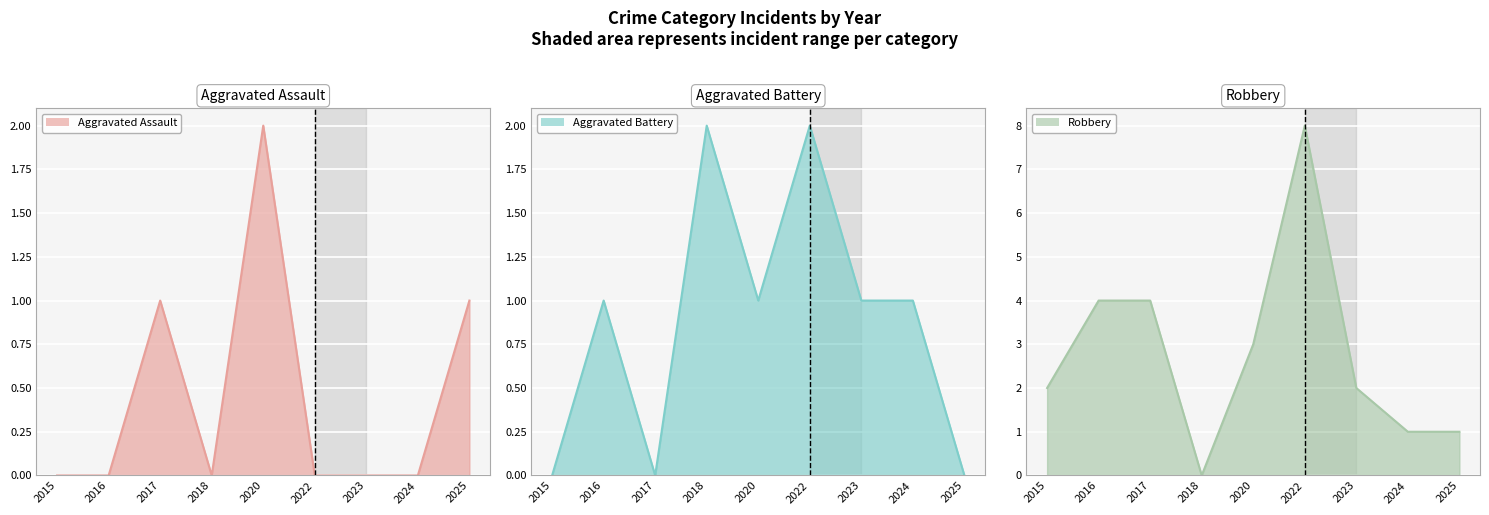

Is it true that Robbery equals 4 at 2016?

True